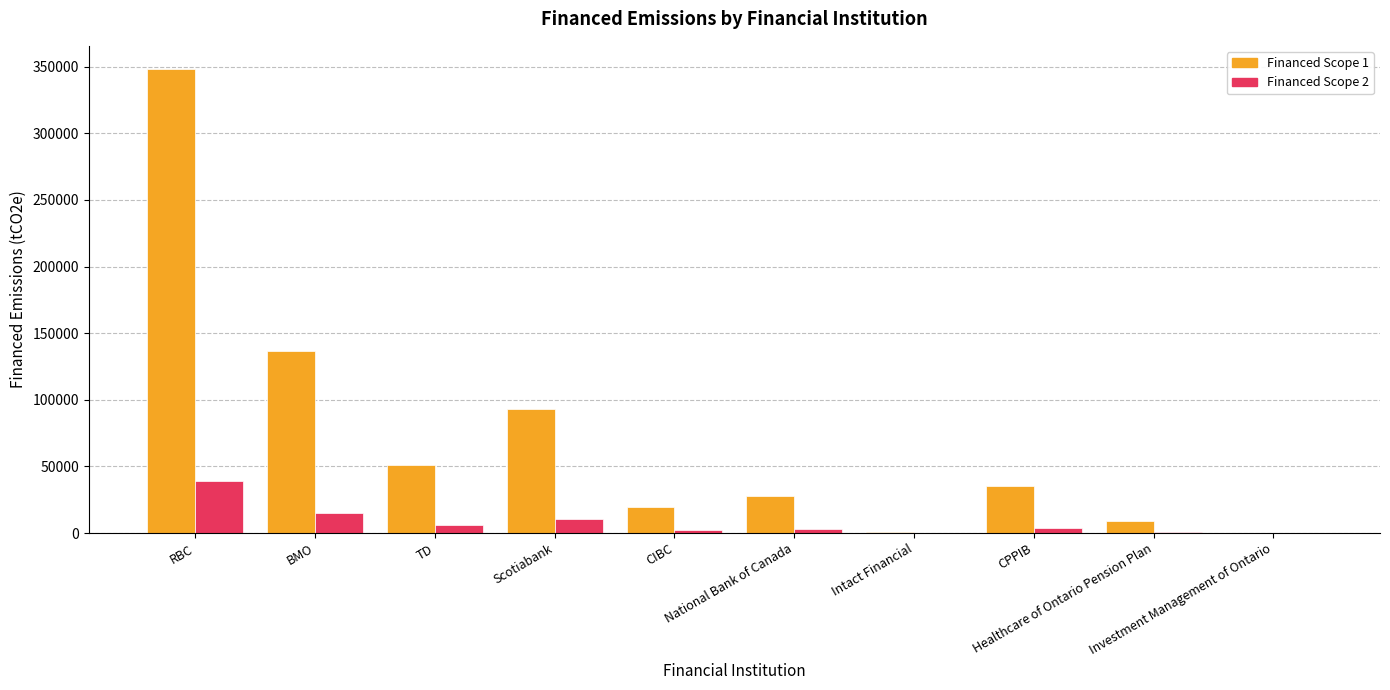

Which series has the largest total across all categories?

Financed Scope 1